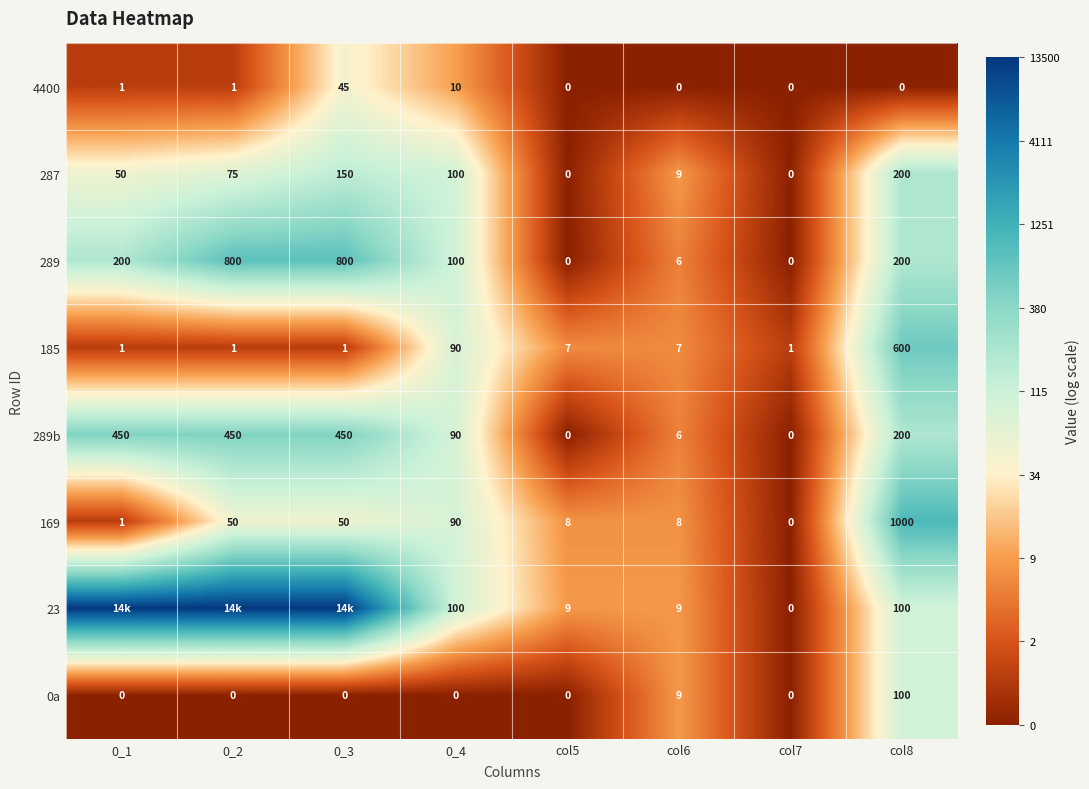

How many data points in 289b are less than 200?

4